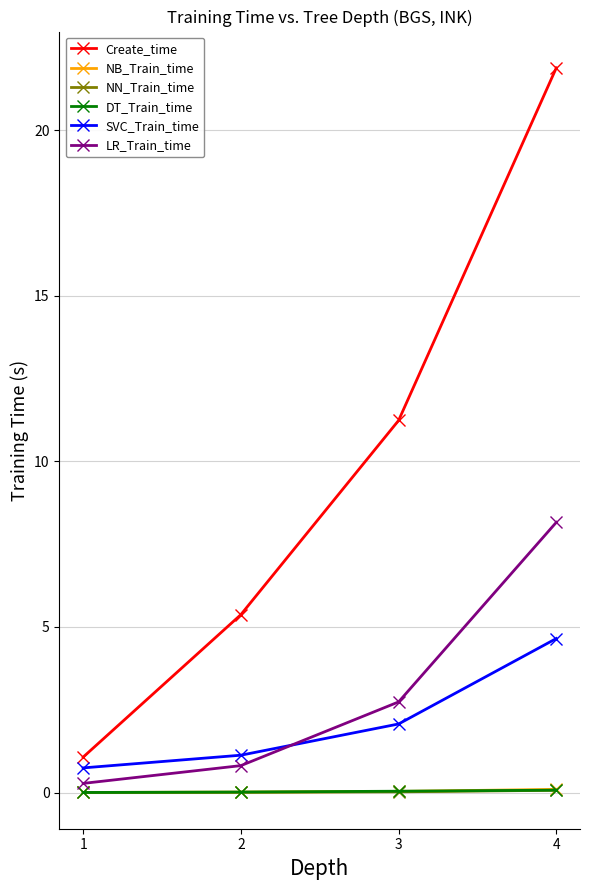

What is the sum of all SVC_Train_time values?

8.6